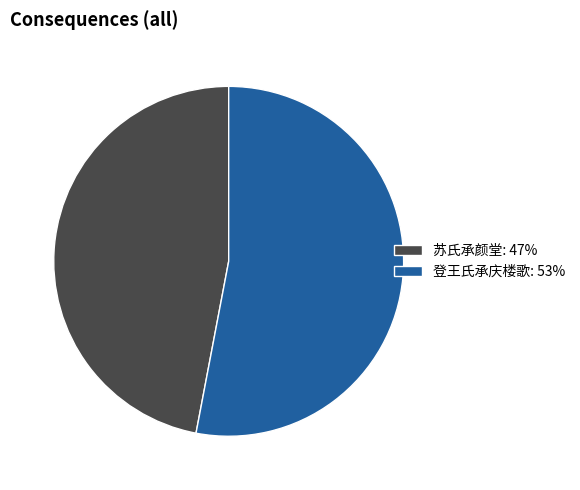

Approximately how many times larger is the value at 登王氏承庆楼歌 compared to 苏氏承颜堂?

1.1